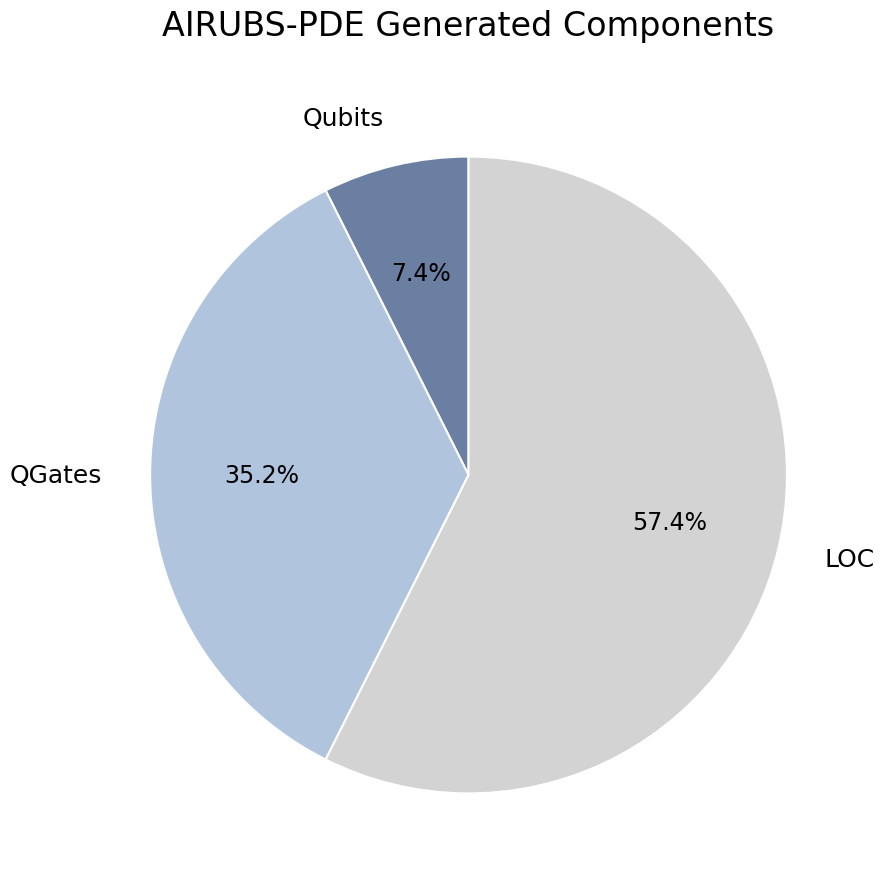

Does any single category account for the majority?

Yes